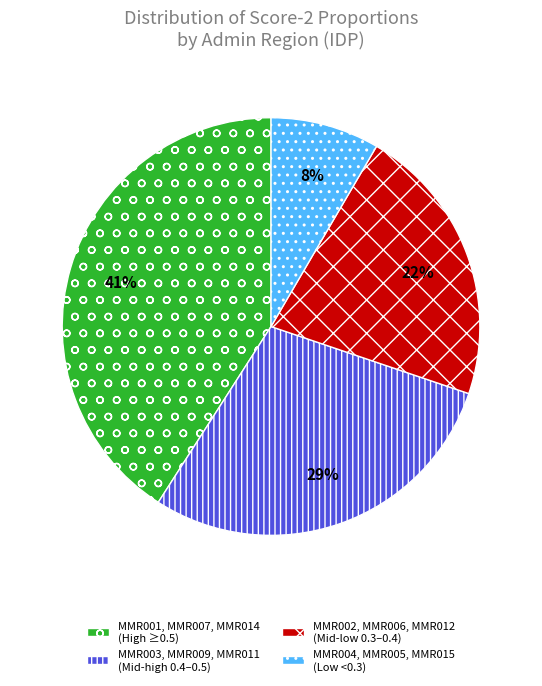

Approximately how many times larger is the value at MMR004, MMR005, MMR015 (Low <0.3) compared to MMR003, MMR009, MMR011 (Mid-high 0.4–0.5)?

0.3